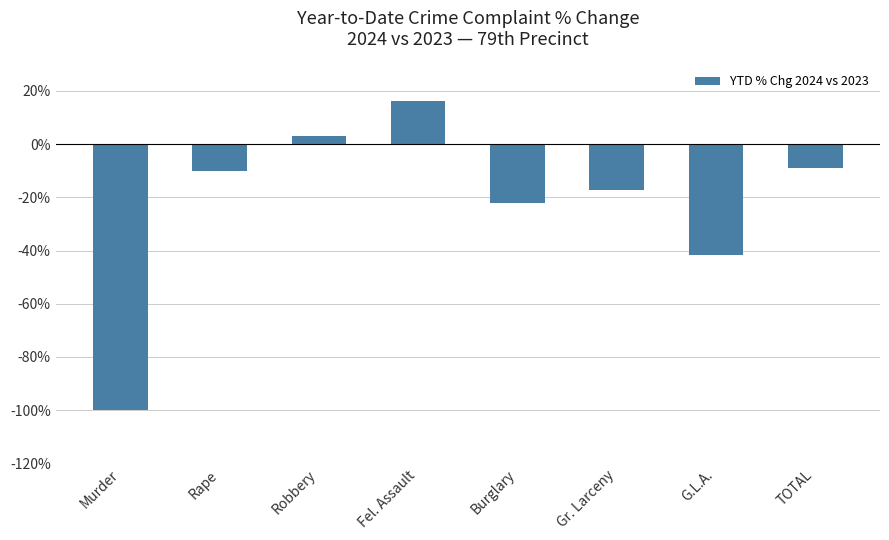

Which has a higher value, Gr. Larceny or Fel. Assault?

Fel. Assault